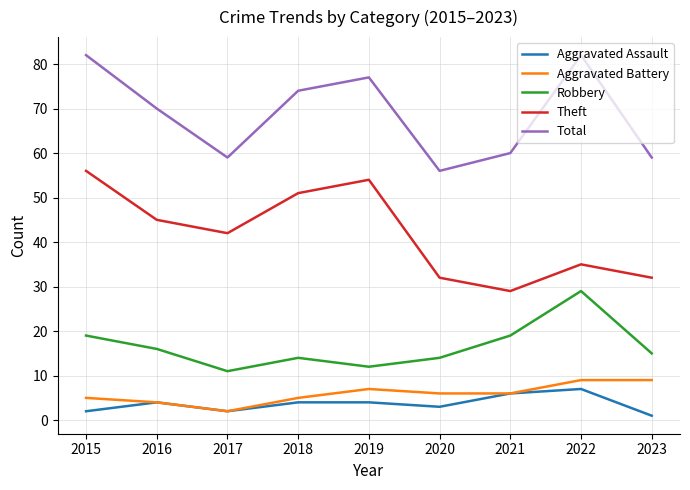

Reading left to right, transcribe all the data shown in this chart.

Aggravated Assault: 2015=2	2016=4	2017=2	2018=4	2019=4	2020=3	2021=6	2022=7	2023=1
Aggravated Battery: 2015=5	2016=4	2017=2	2018=5	2019=7	2020=6	2021=6	2022=9	2023=9
Robbery: 2015=19	2016=16	2017=11	2018=14	2019=12	2020=14	2021=19	2022=29	2023=15
Theft: 2015=56	2016=45	2017=42	2018=51	2019=54	2020=32	2021=29	2022=35	2023=32
Total: 2015=82	2016=70	2017=59	2018=74	2019=77	2020=56	2021=60	2022=82	2023=59